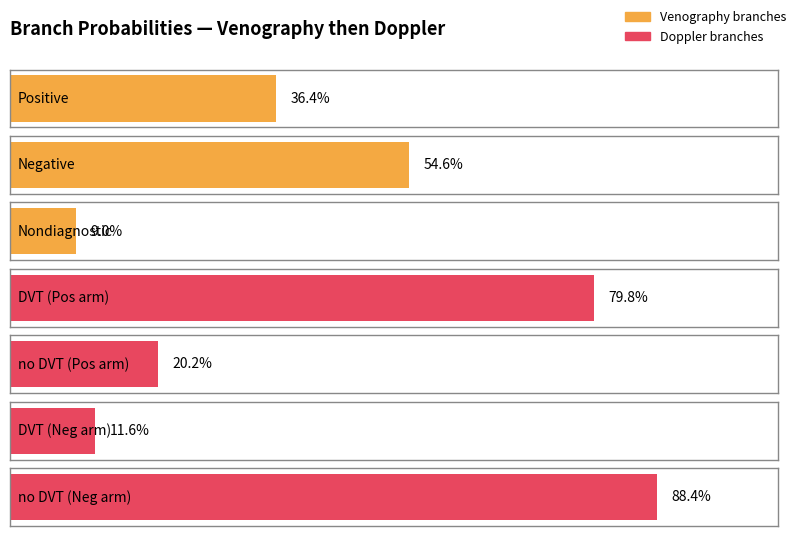

At how many categories does at least one series exceed 0?

7